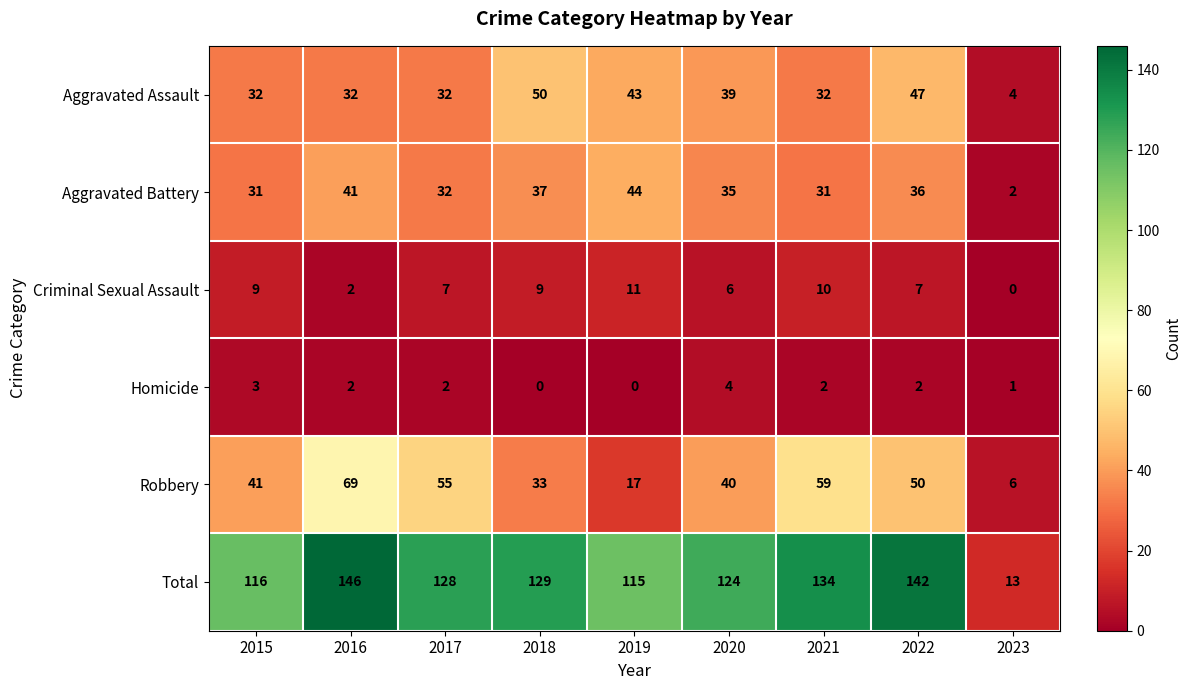

The Total series shows 128 at 2017. True or false?

True